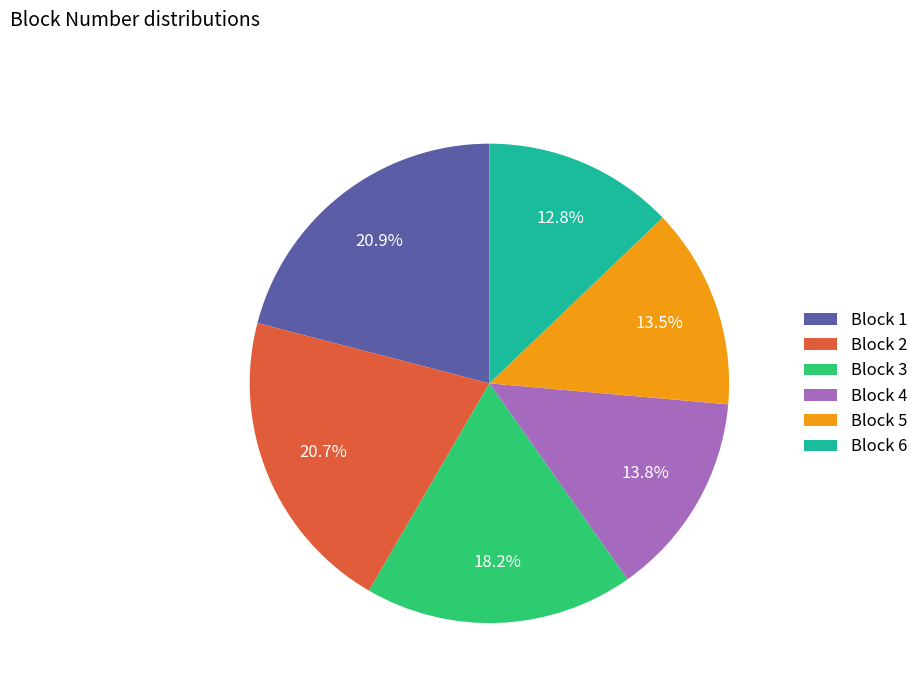

Is it true that Block 6 is 13% of the pie?

True